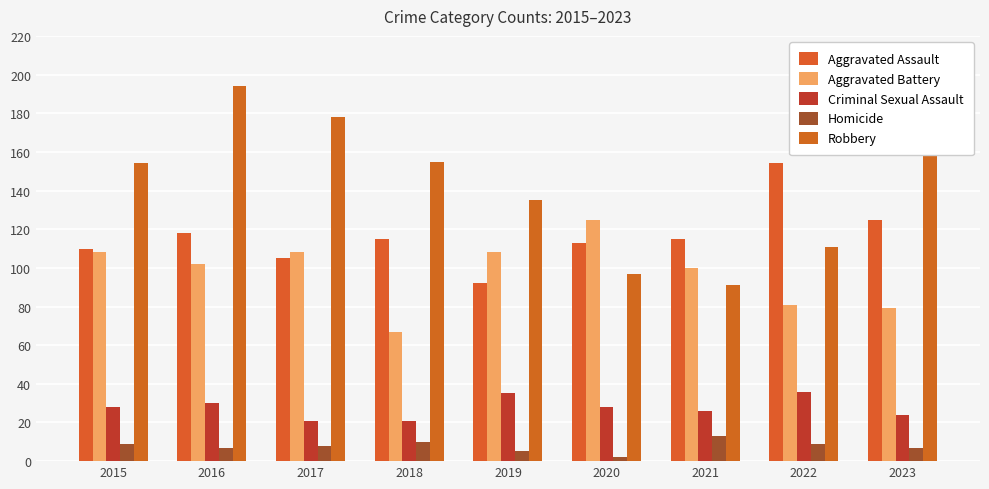

What are all the series names shown in the legend?

Aggravated Assault, Aggravated Battery, Criminal Sexual Assault, Homicide, Robbery